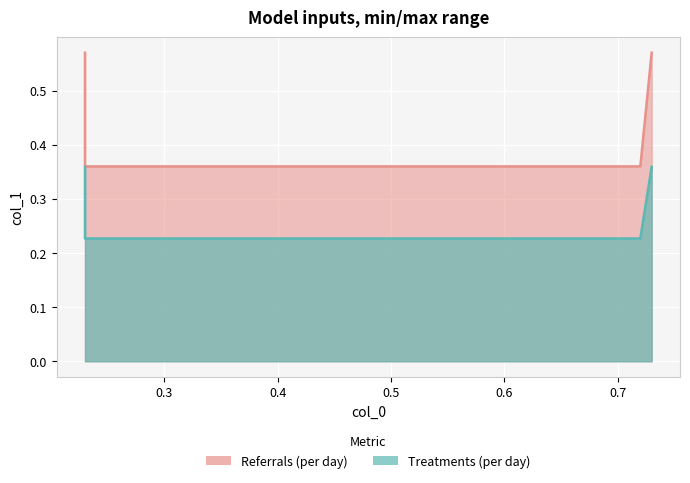

Reading right to left, extract all data points from this chart.

0.73=0.6	0.72=0.4	0.23=0.4	0.23=0.6